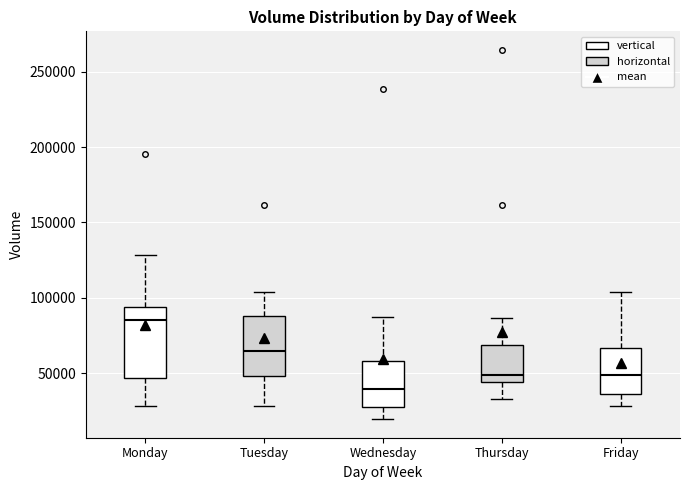

Reading left to right, transcribe this box plot: for each box, give where its median line is, the range the box spans, and where its two whiskers end, as read against the y-axis. The values are not printed on the chart, so give them approximately, as read against the axis.

Monday: median 85000, box 45000 to 95000, whiskers 30000 to 130000
Tuesday: median 65000, box 50000 to 90000, whiskers 30000 to 105000
Wednesday: median 40000, box 25000 to 60000, whiskers 20000 to 90000
Thursday: median 50000, box 45000 to 70000, whiskers 35000 to 85000
Friday: median 50000, box 35000 to 65000, whiskers 30000 to 105000